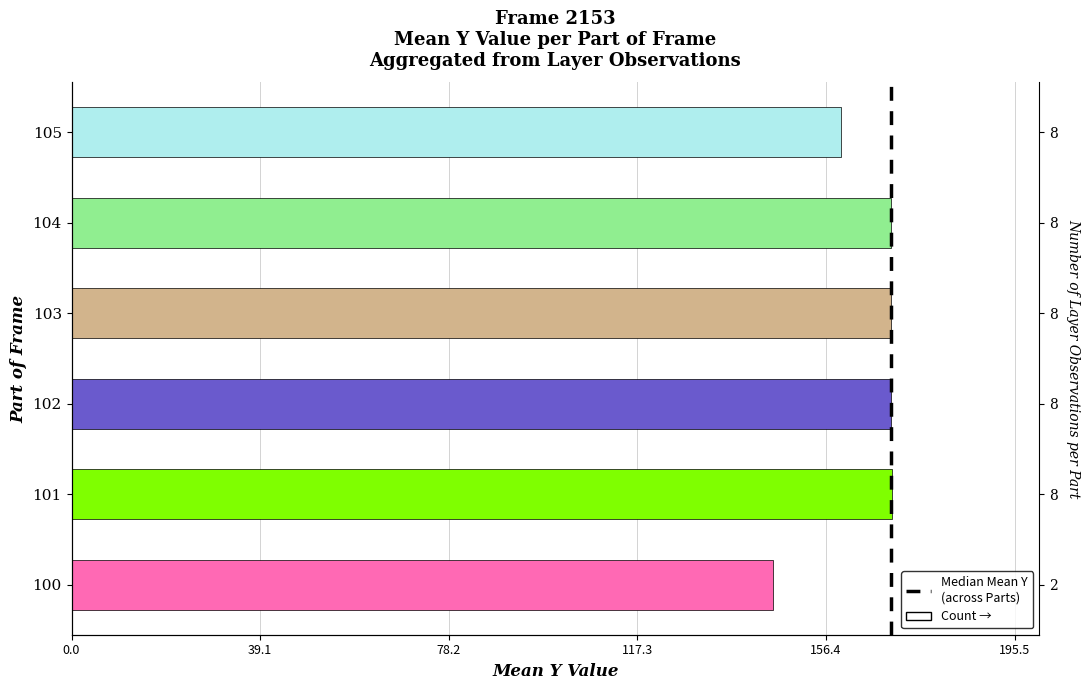

How many values are below 169?

2